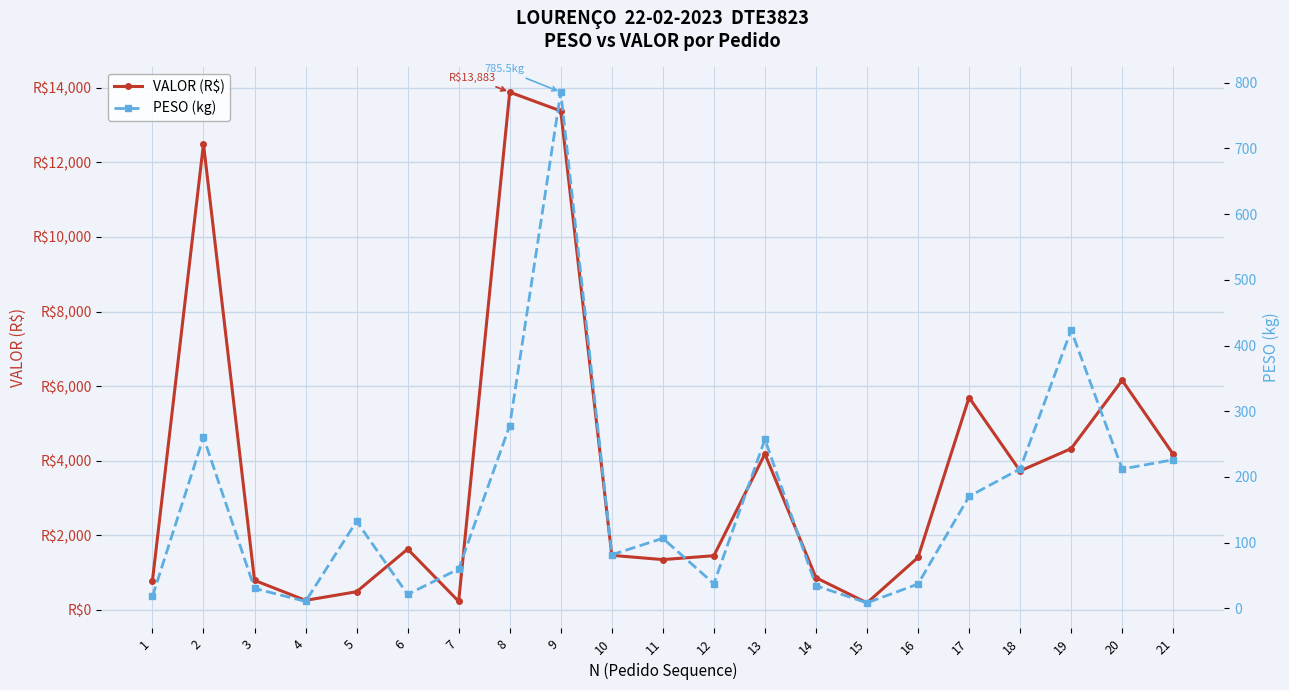

Where does the VALOR (R$) series first go above 1462?

2